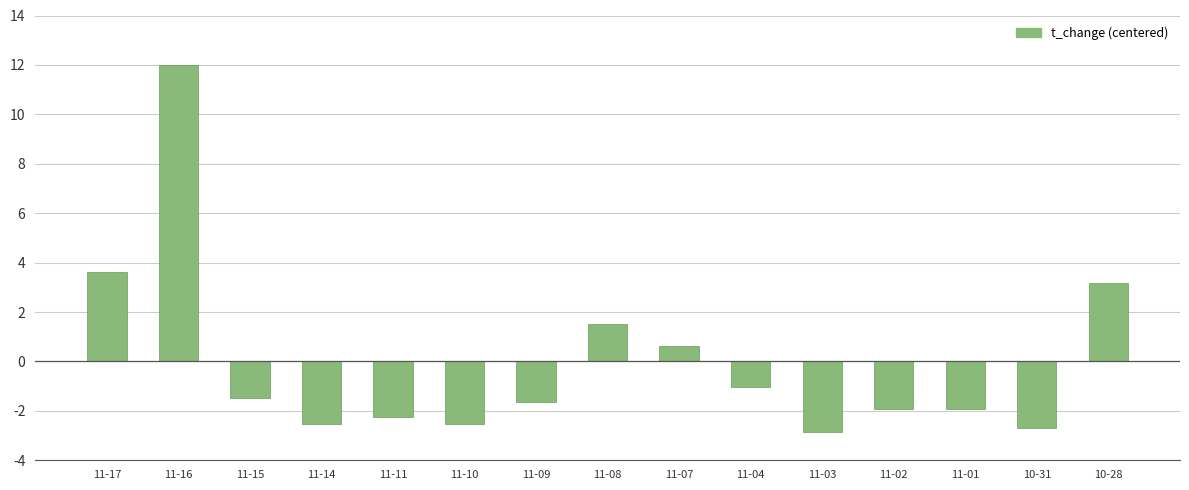

Are the bars grouped side by side (vs. stacked)?

No